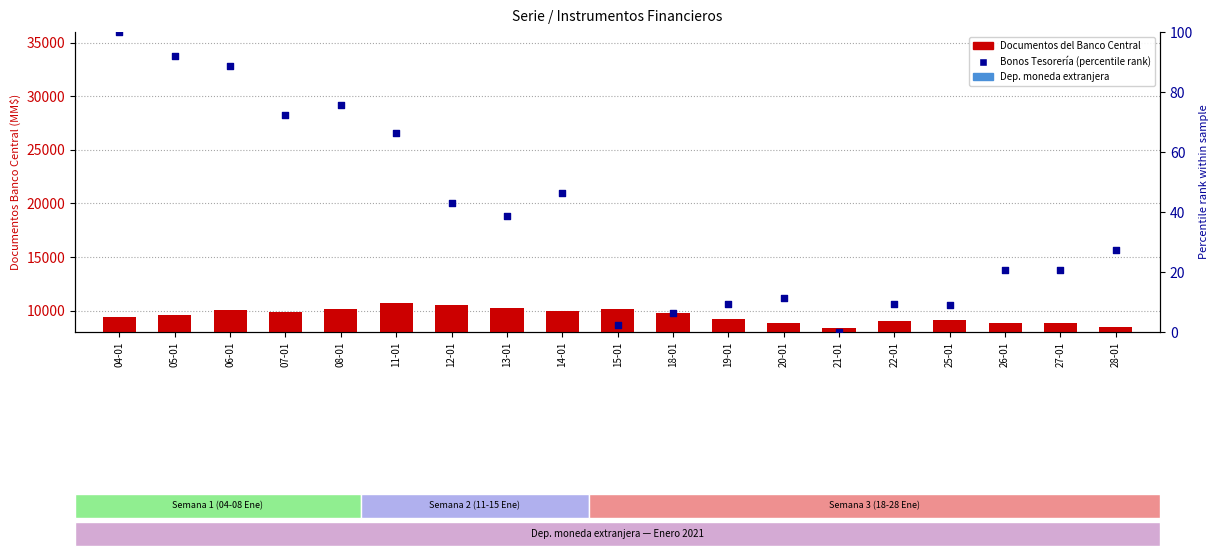

Which series contains the lowest Y value?

Bonos Tesorería (% rank)